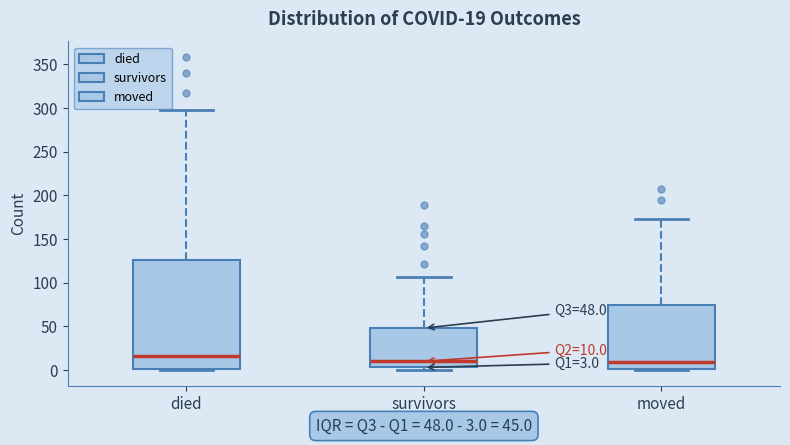

Which box's median line is the highest?

died